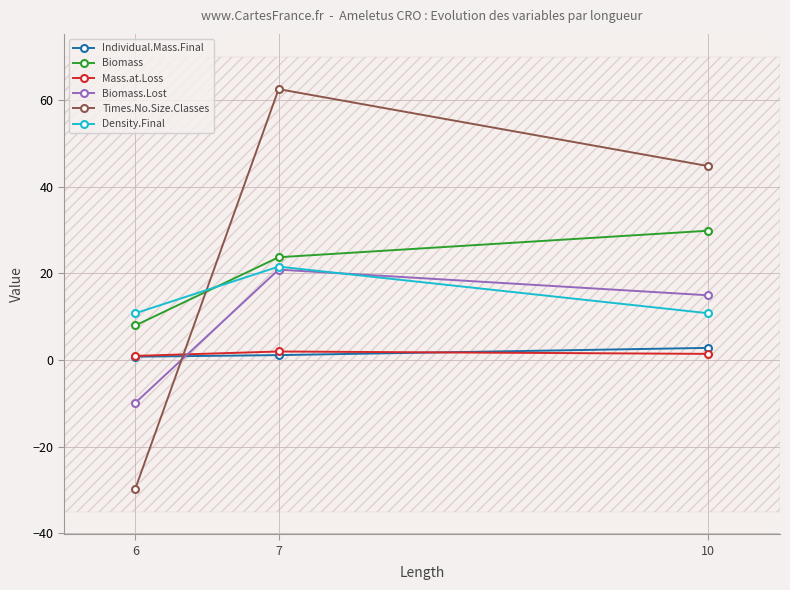

At 6, list the series in order from largest to smallest.

Density.Final, Biomass, Mass.at.Loss, Individual.Mass.Final, Biomass.Lost, Times.No.Size.Classes